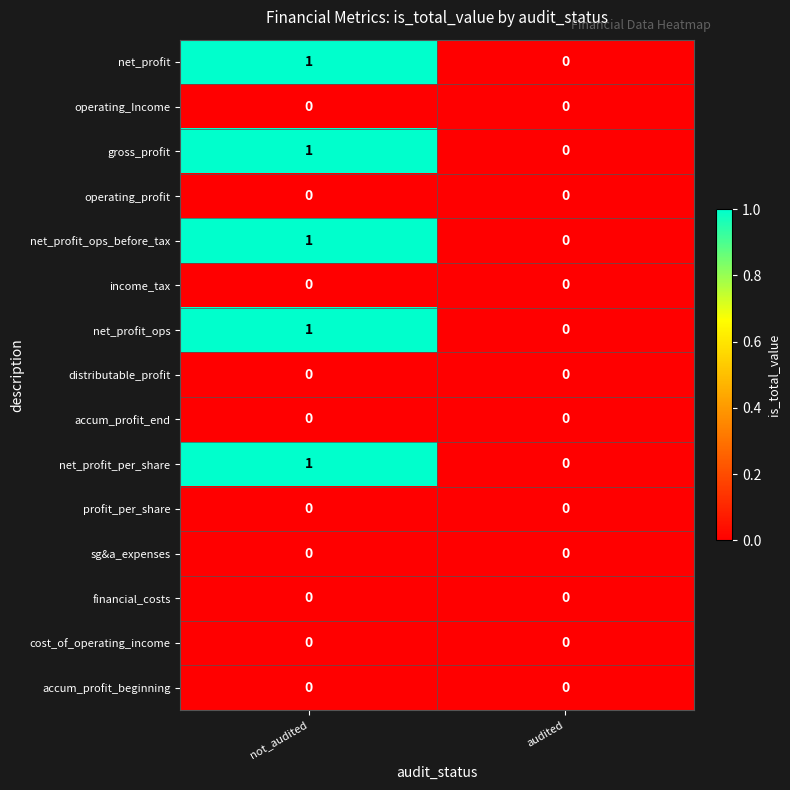

At which category is the sum across all series the highest?

not_audited